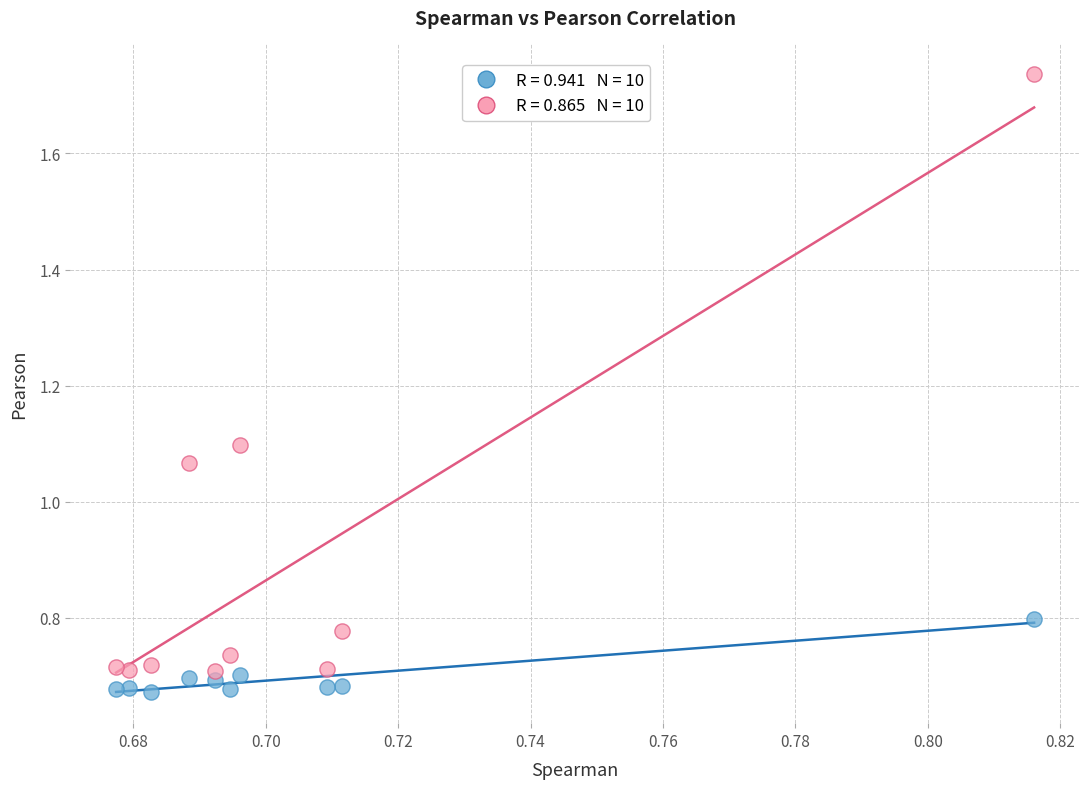

How many data points are displayed?

20